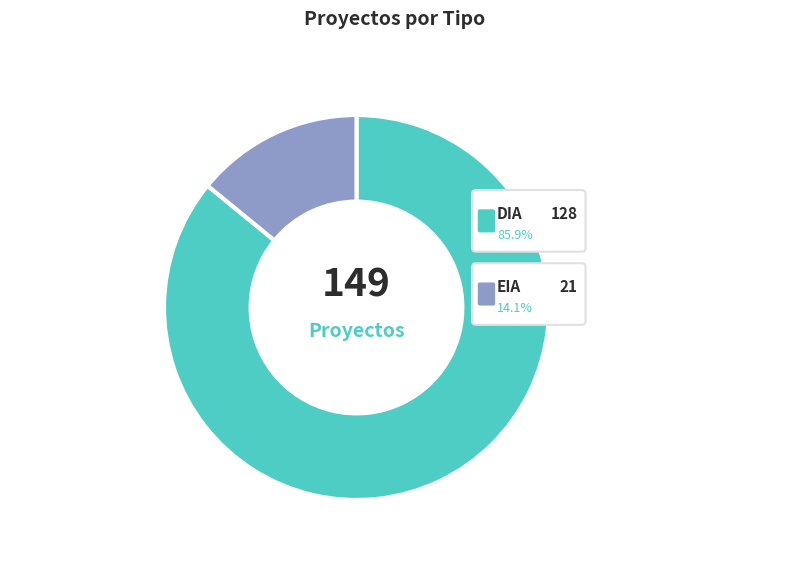

The DIA slice represents 75% of the pie. True or false?

False